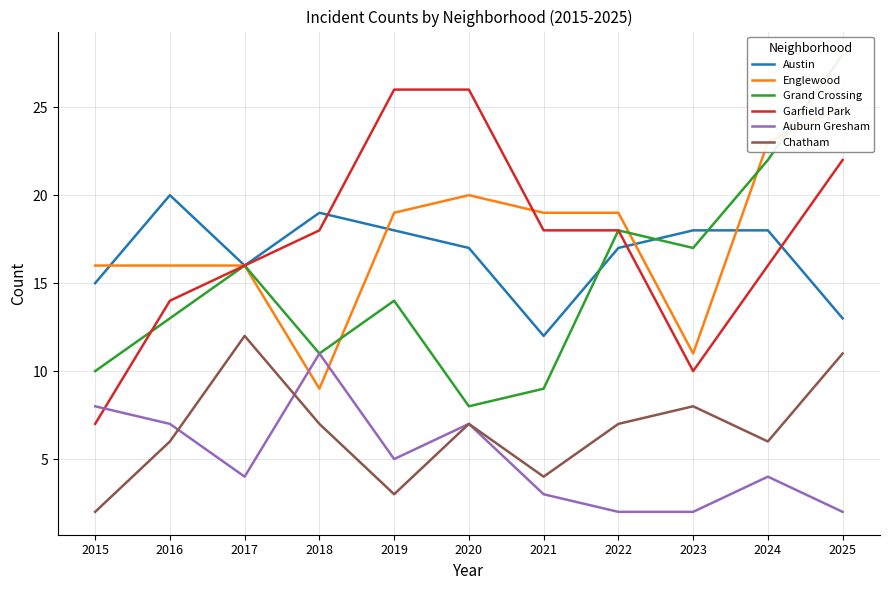

Which series has the widest spread of values?

Grand Crossing